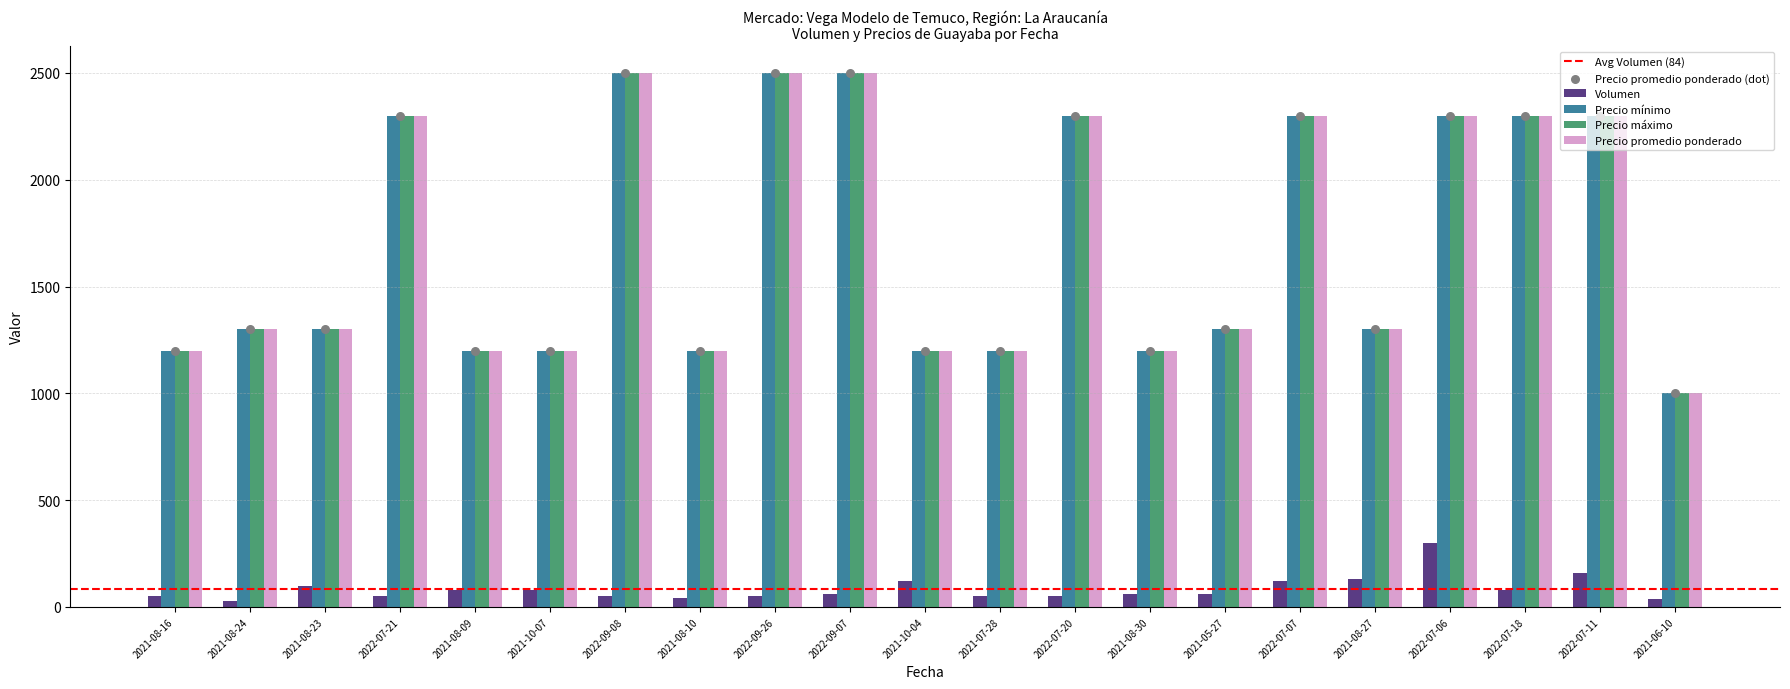

Which series contains the highest Y value?

Precio mínimo